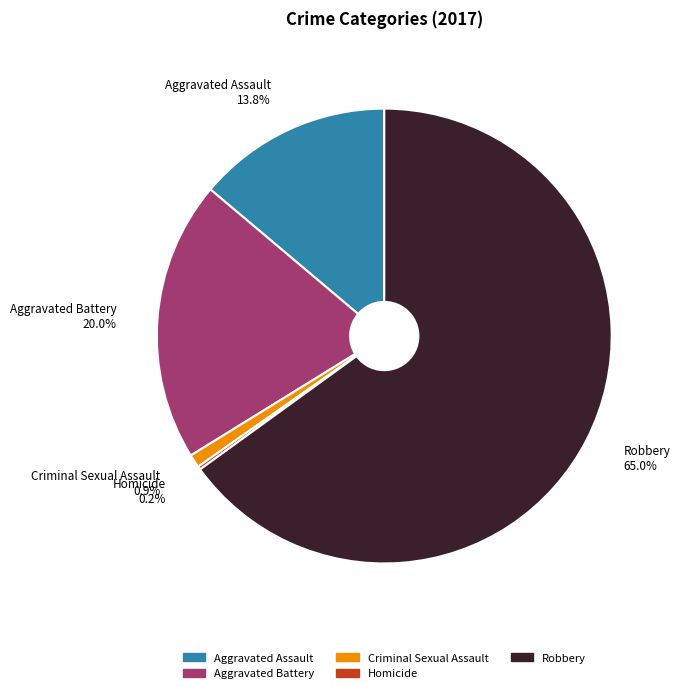

Is Aggravated Battery the majority of the pie?

No